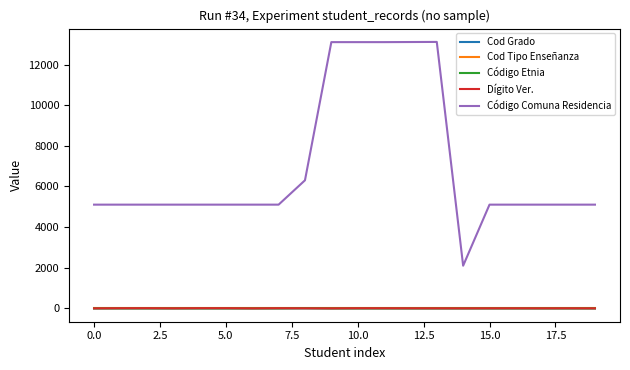

Which series has the widest spread of values?

Código Comuna Residencia